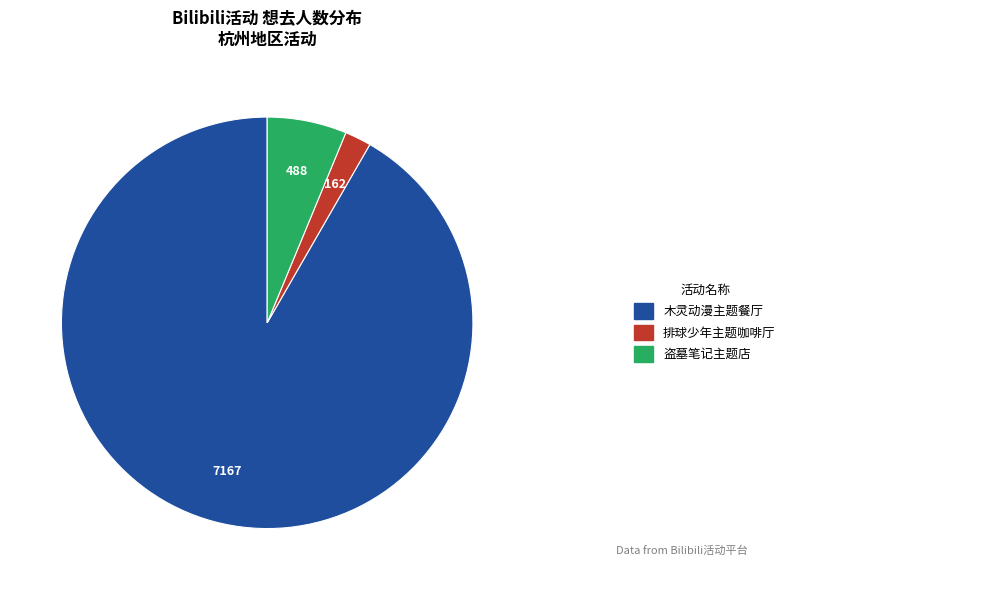

Is there a majority slice in this chart?

Yes